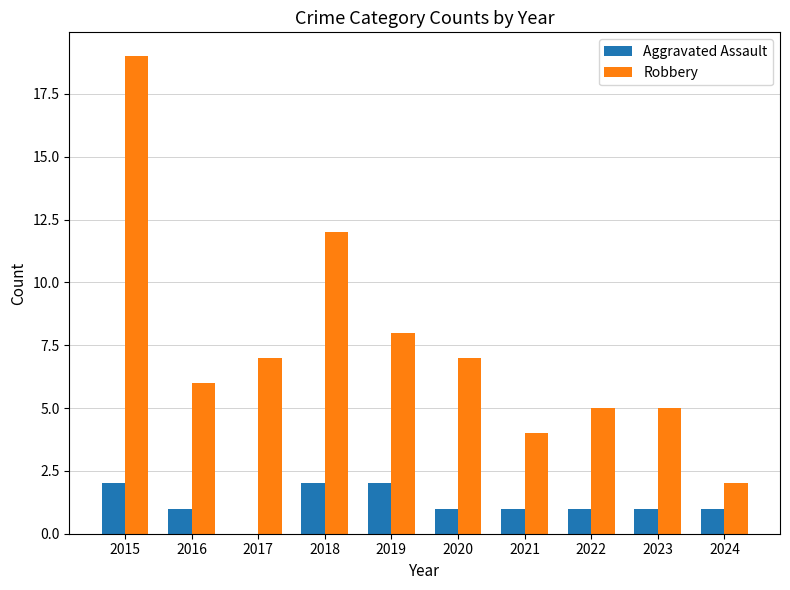

What is the total value across all series at 2017?

7